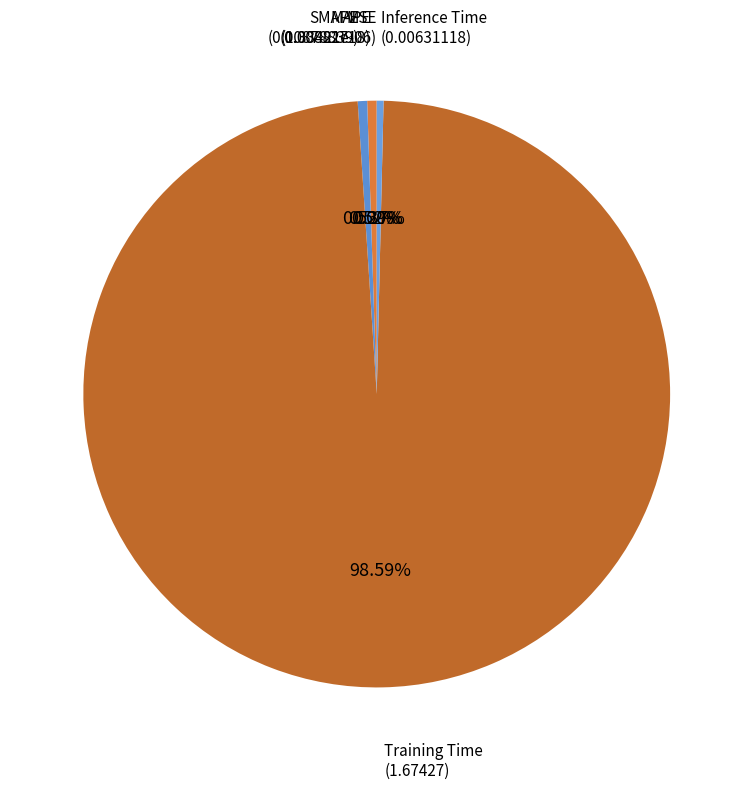

How many slices are in this pie chart?

5